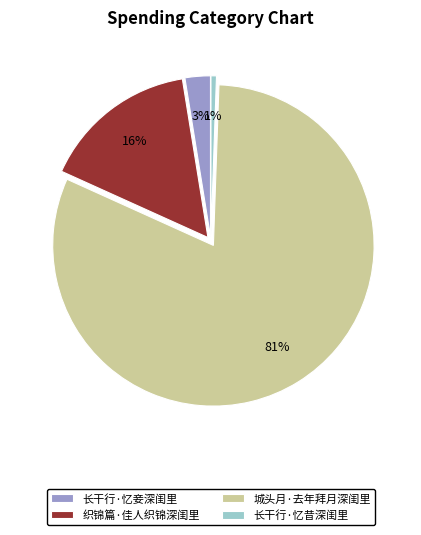

Is the sum of 织锦篇·佳人织锦深闺里 and 长干行·忆妾深闺里 greater than half?

No